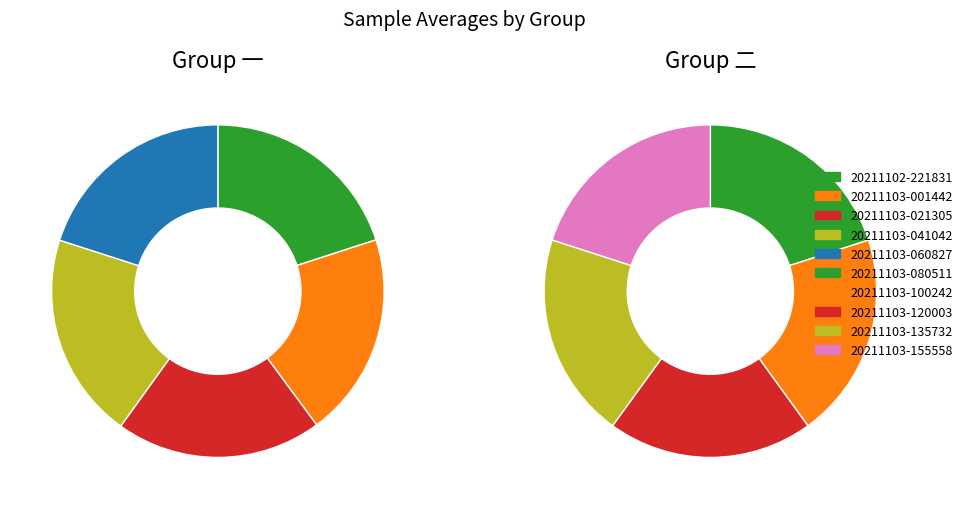

Rank the categories by value from lowest to highest.

20211103-001442, 20211102-221831, 20211103-041042, 20211103-135732, 20211103-120003, 20211103-060827, 20211103-100242, 20211103-021305, 20211103-155558, 20211103-080511